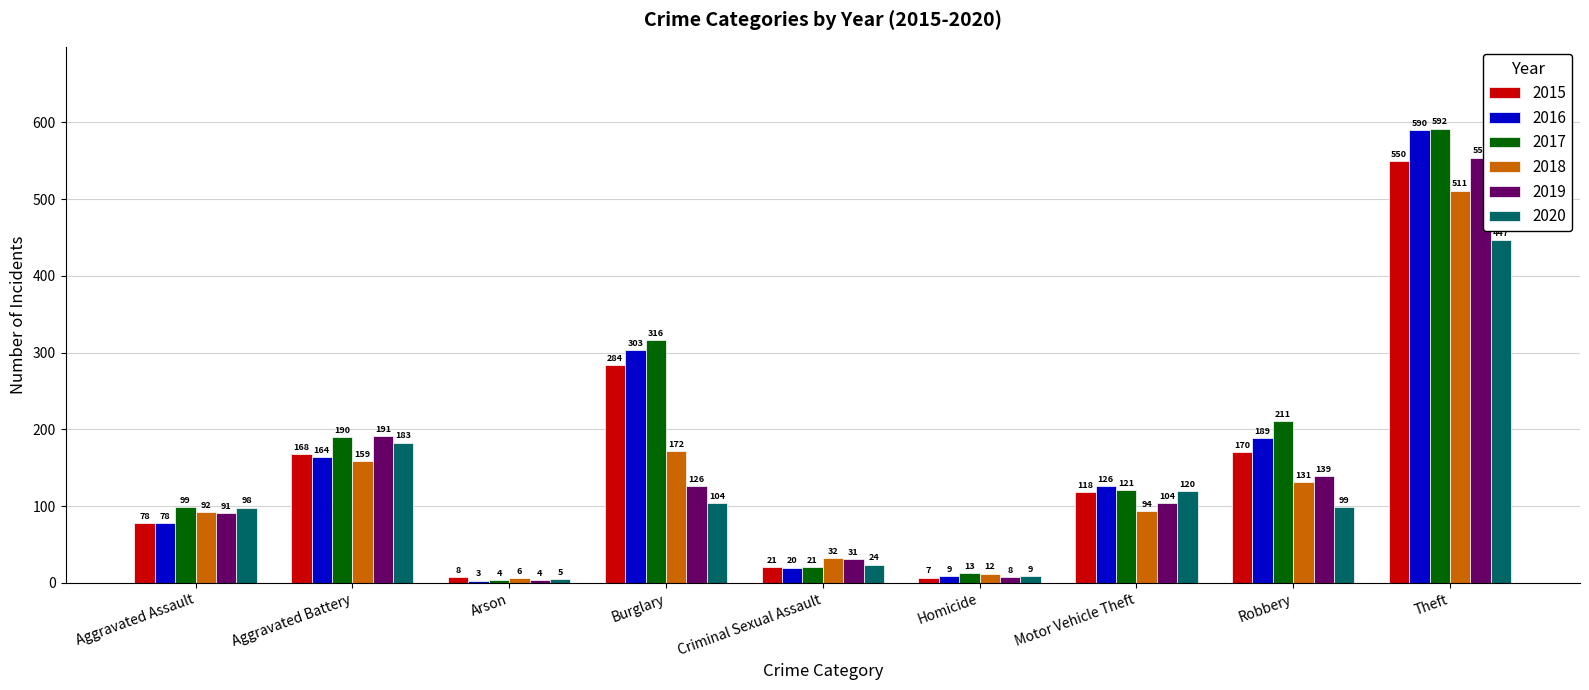

How many series are shown in this chart?

6